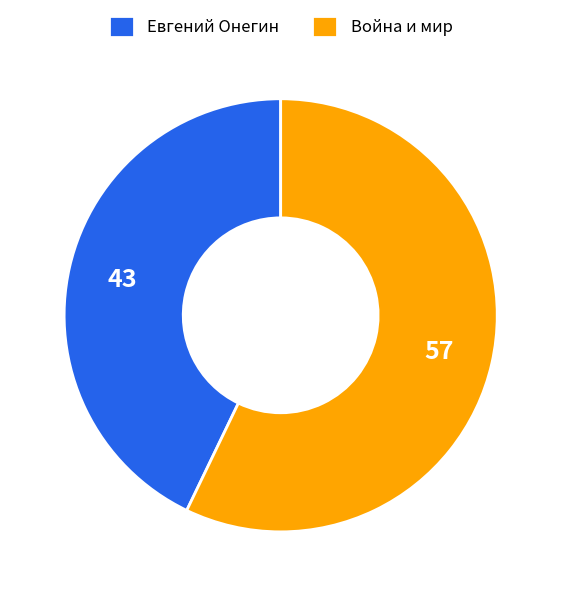

What is the ratio of the value at Война и мир to the value at Евгений Онегин?

1.3